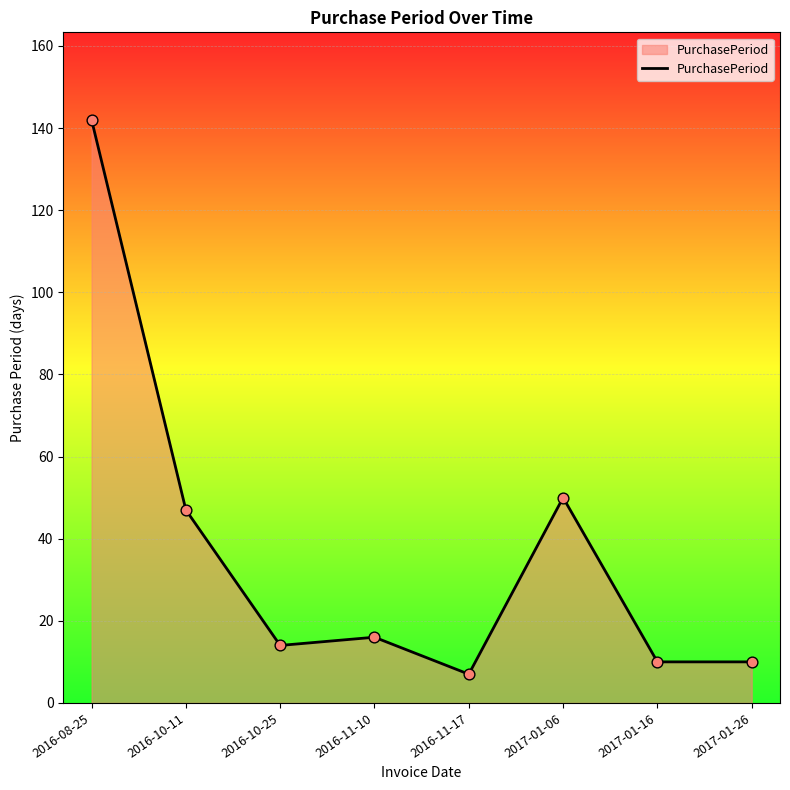

Between 2016-10-11 and 2017-01-26, which is larger?

2016-10-11